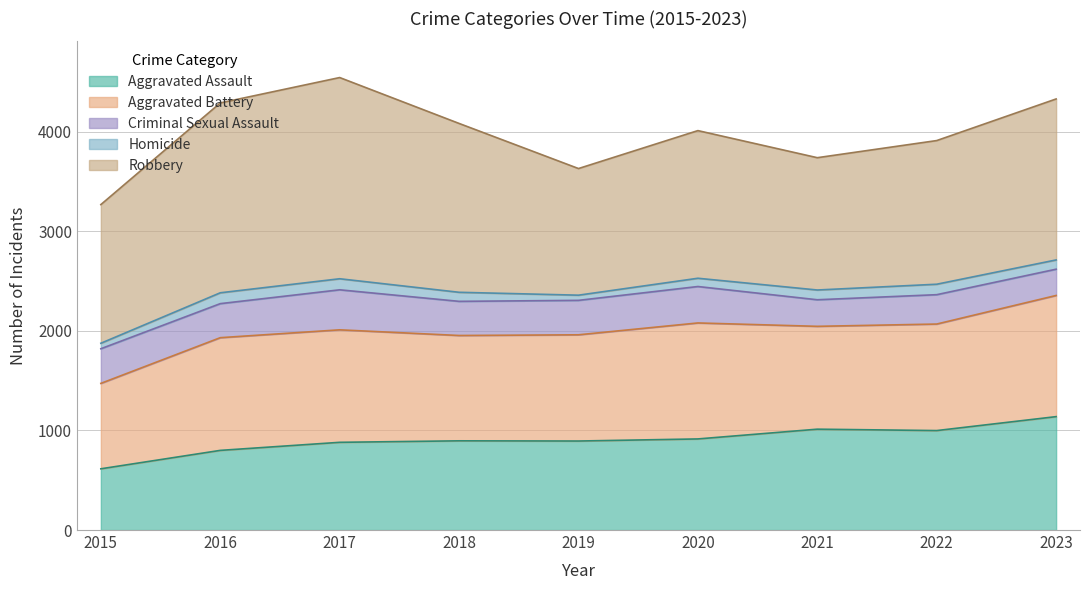

Where does the Aggravated Assault series first go above 896?

2020